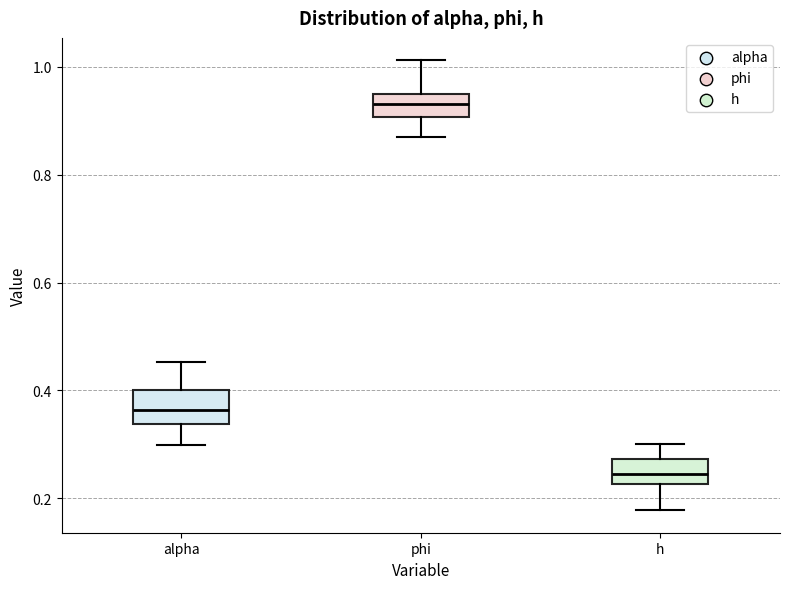

Which box's median line is the highest?

phi